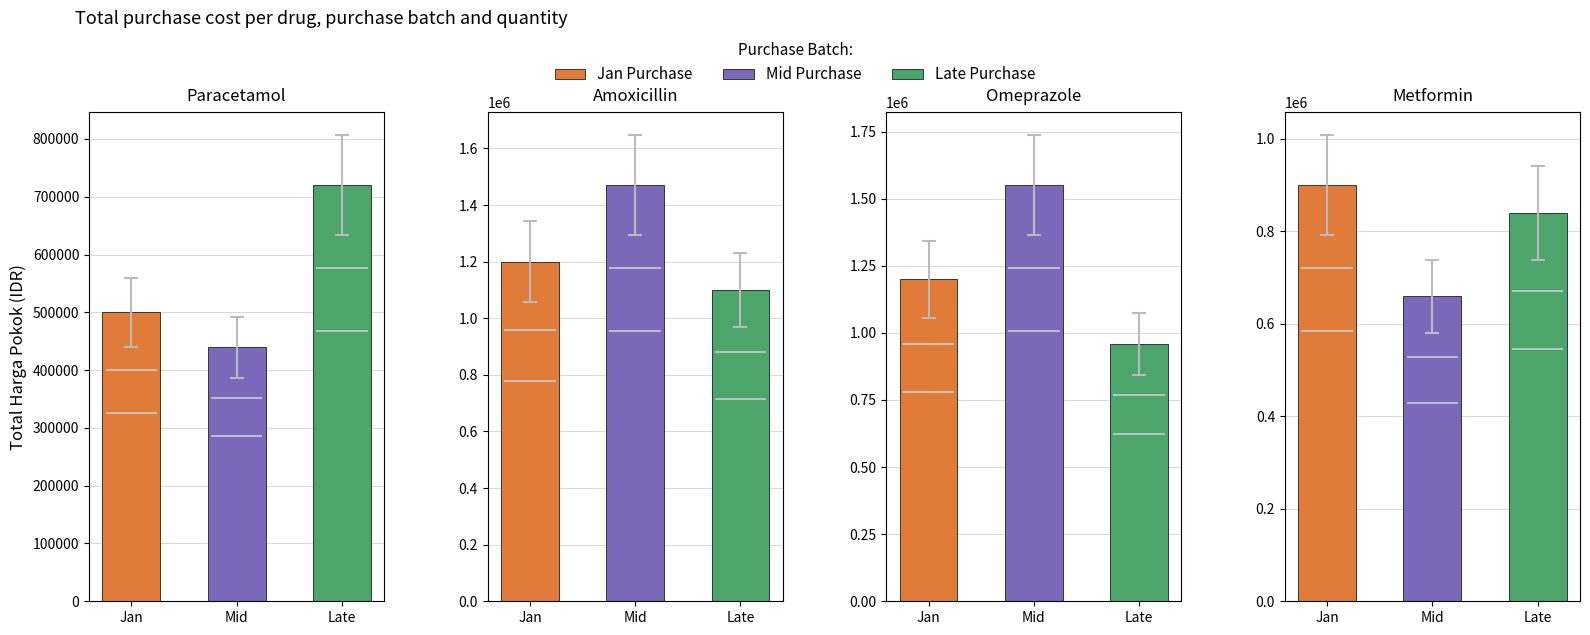

Count the Jumlah_Unit values in the range 500 to 900.

8